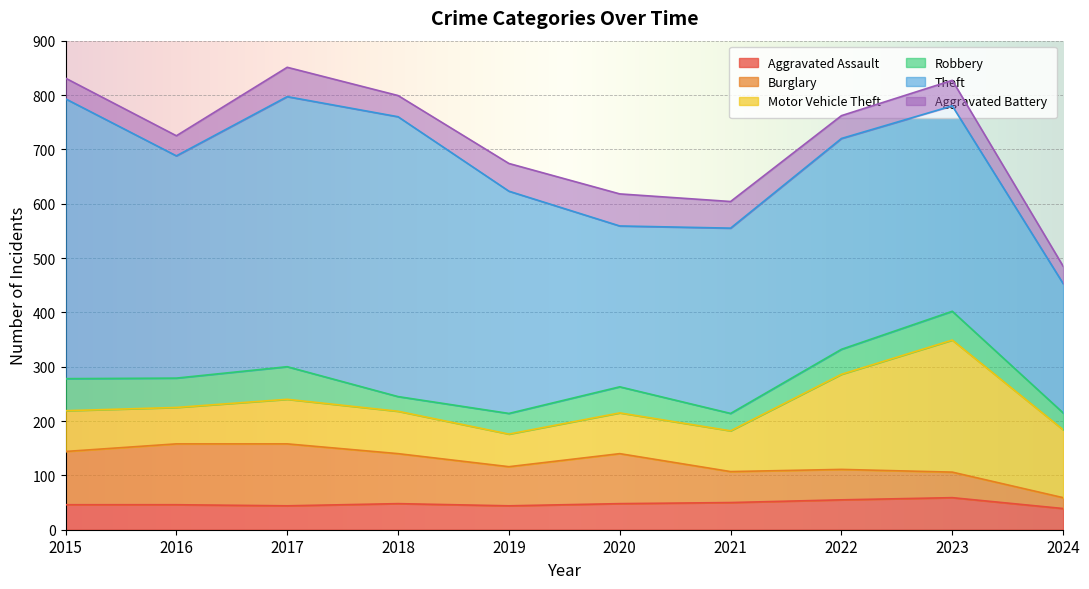

What is the lowest value of the Aggravated Battery series?

32